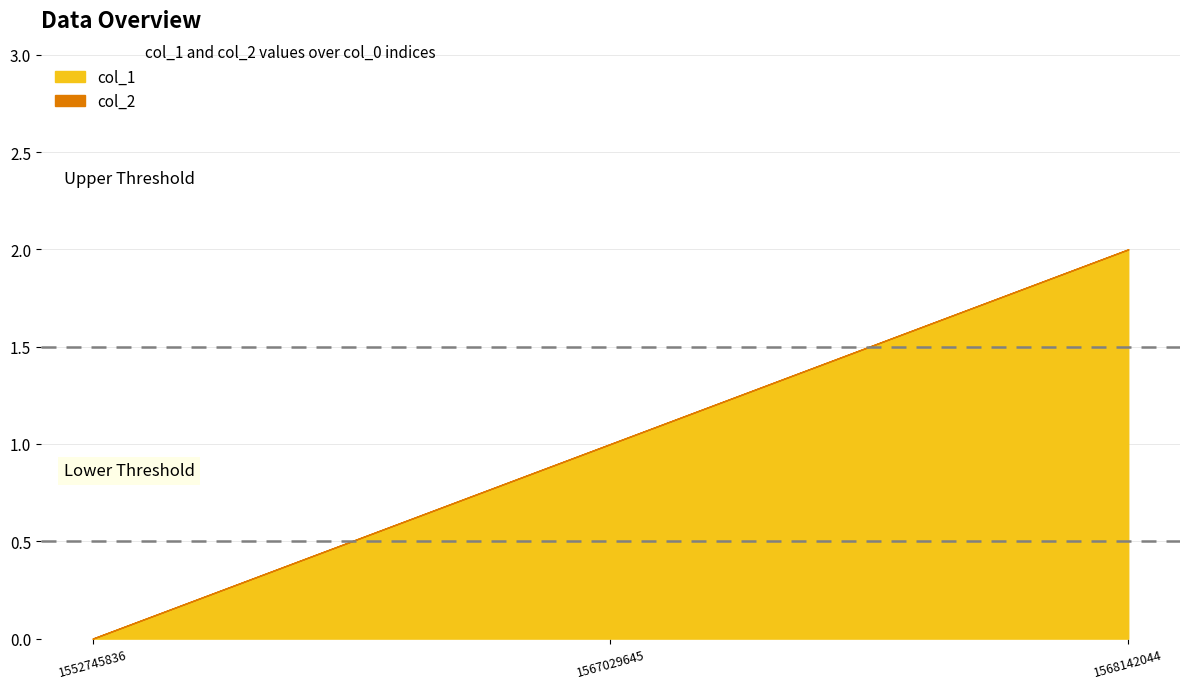

Where is col_1 nearest to the value 1?

1567029645